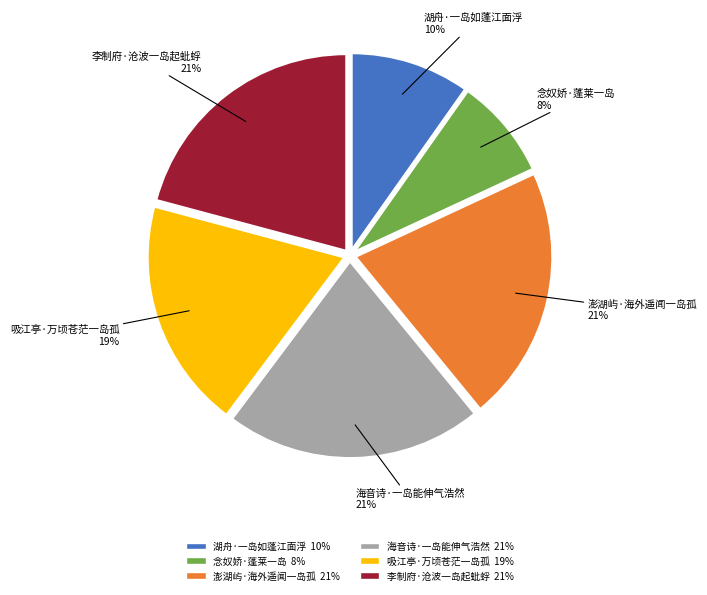

Count the number of slices in the pie.

6